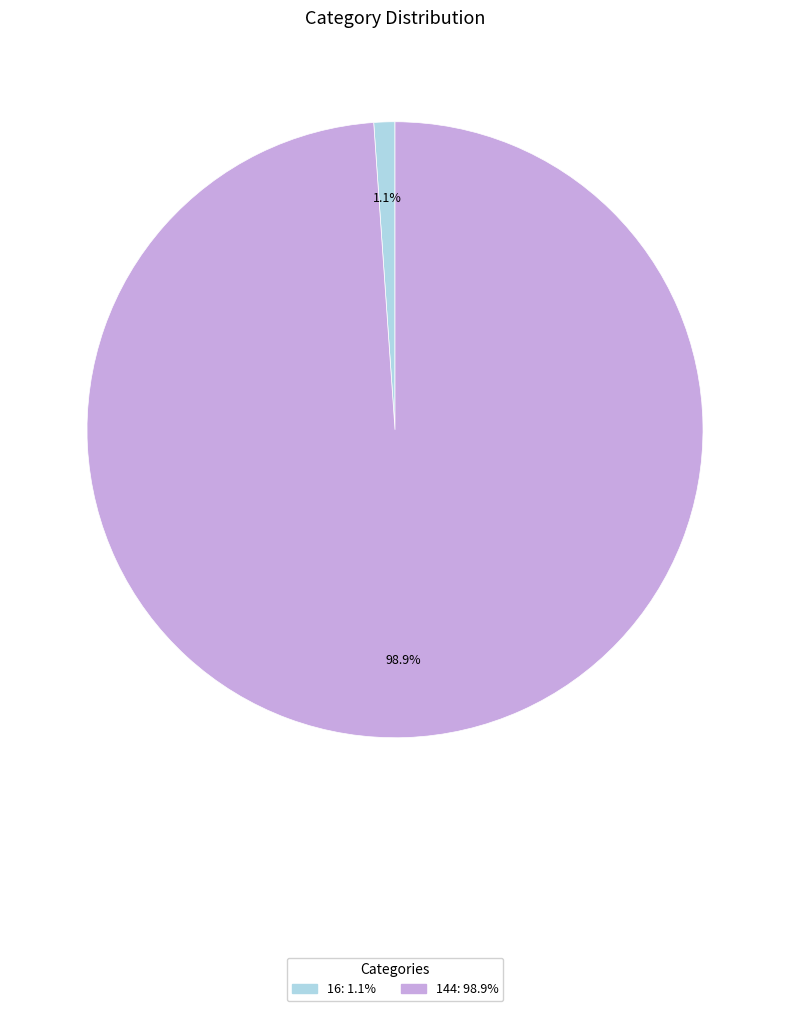

To the nearest percent, what portion does 144 represent?

99%